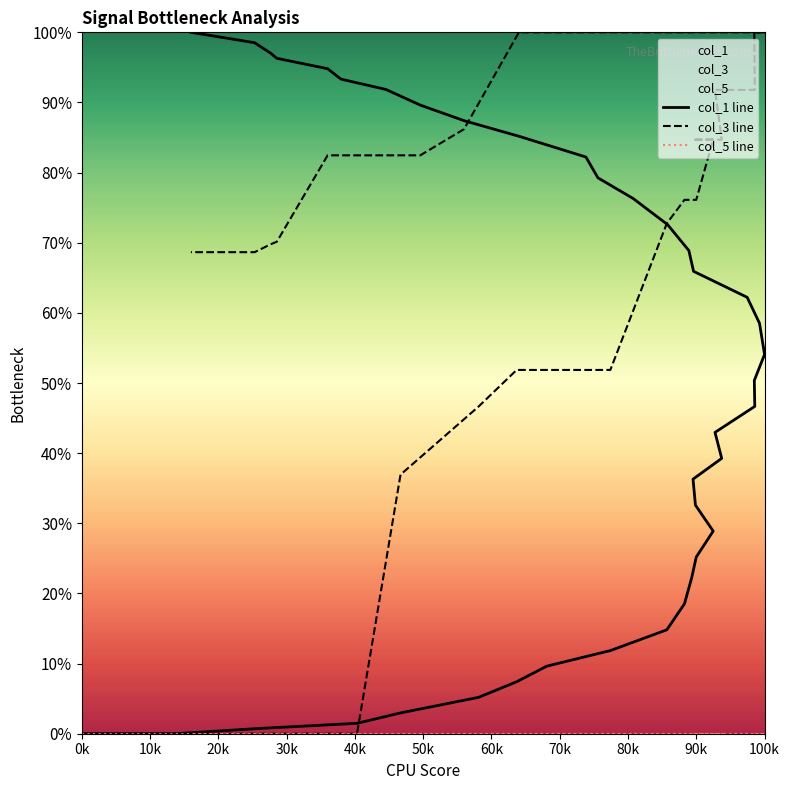

What is the maximum value shown in the chart?

100.0